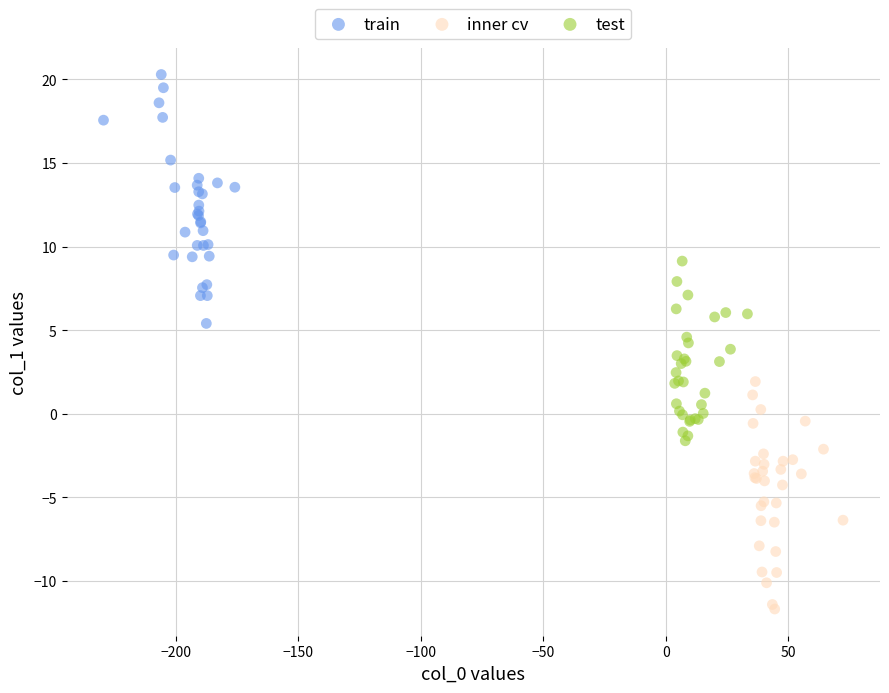

Which series contains the lowest Y value?

inner cv